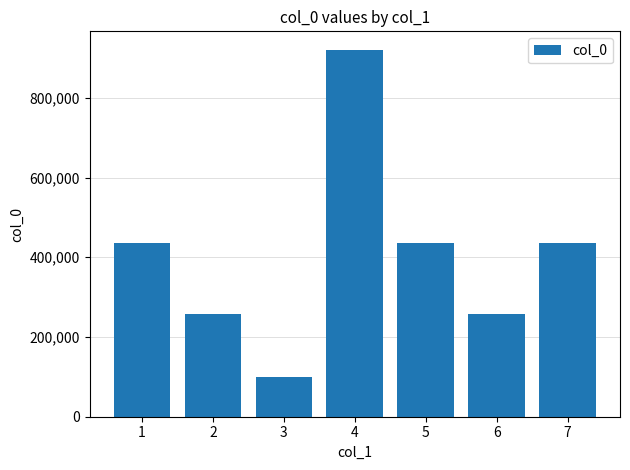

How many bars are there in total?

7